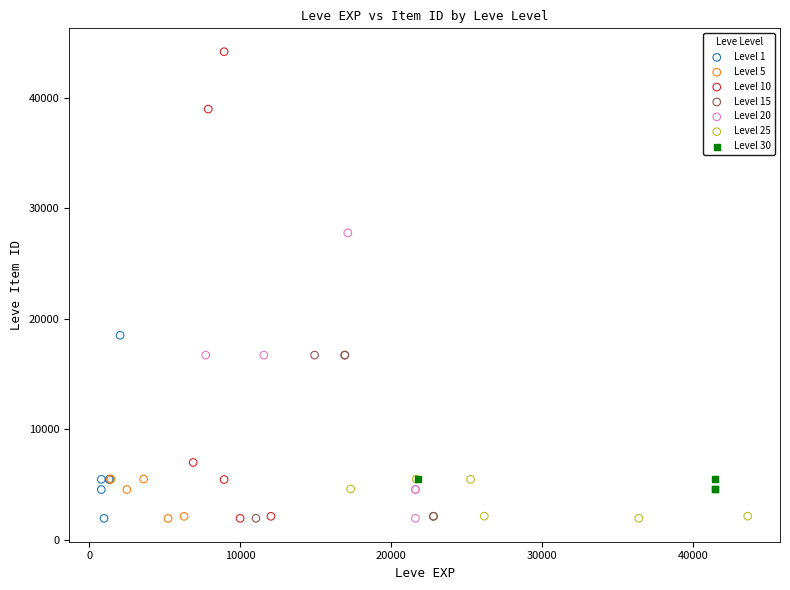

Which series has the largest Y range (max minus min)?

Level 10